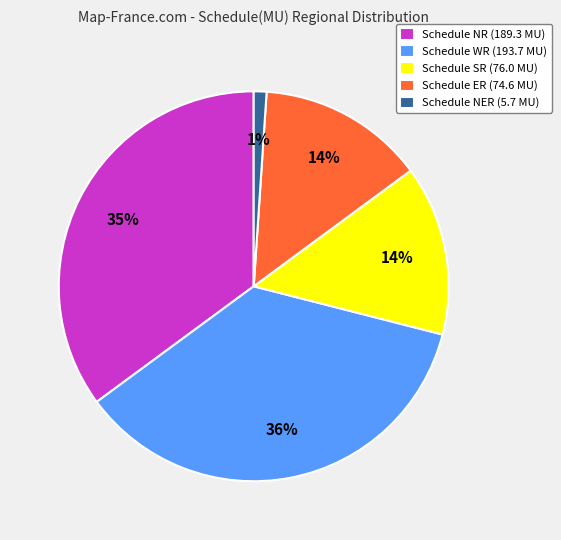

The Schedule WR (193.7 MU) slice represents 28% of the pie. True or false?

False